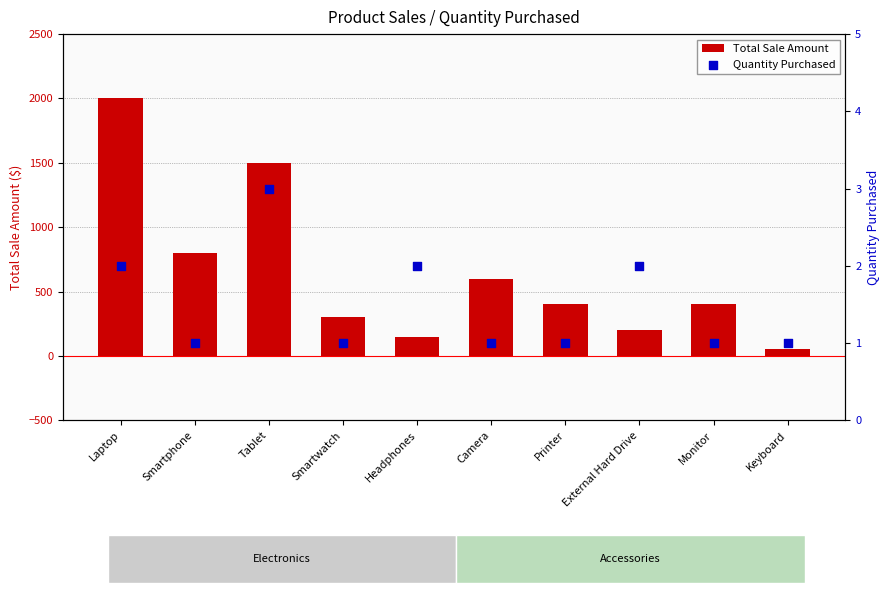

Is the value of Quantity Purchased at Keyboard greater than the value of Total Sale Amount at Keyboard?

No